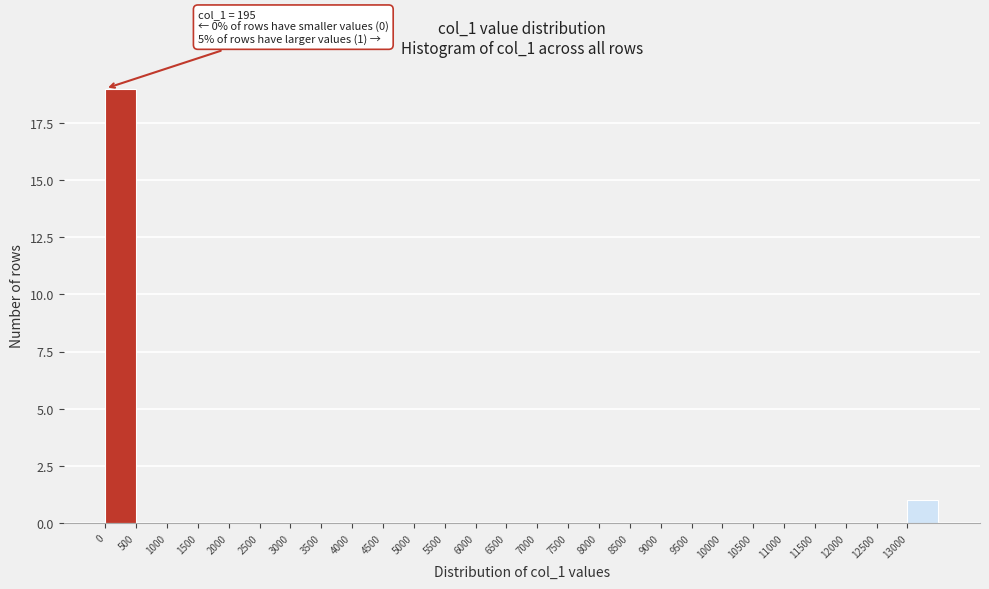

Over which range of the x-axis is the bar tallest?

0 to 500